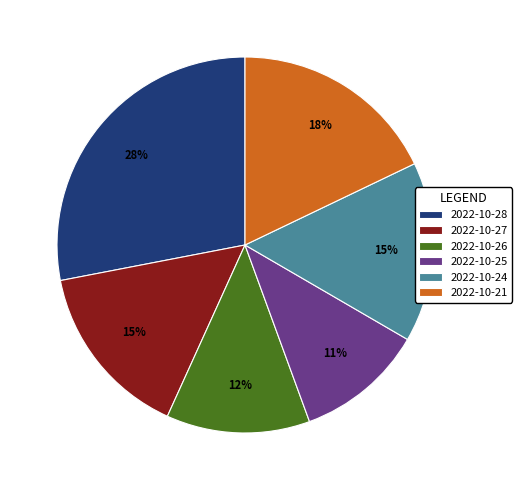

The 2022-10-24 slice represents 15% of the pie. True or false?

True